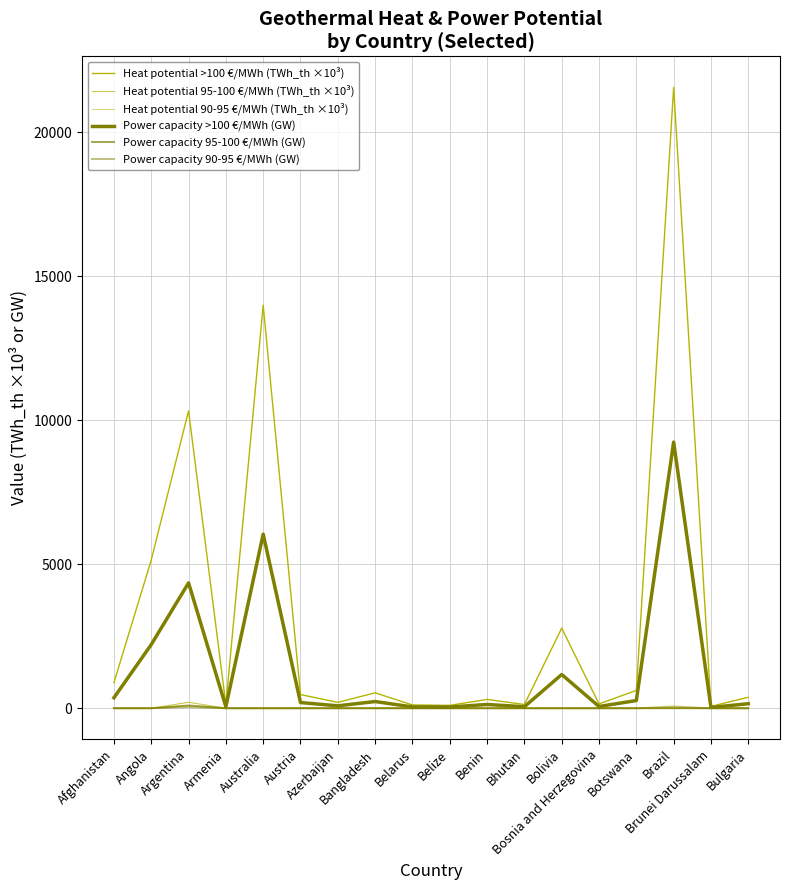

Rank the categories by Power capacity >100 €/MWh (GW) value from lowest to highest.

Brunei Darussalam, Belize, Belarus, Bhutan, Armenia, Bosnia and Herzegovina, Azerbaijan, Benin, Bulgaria, Austria, Bangladesh, Botswana, Afghanistan, Bolivia, Angola, Argentina, Australia, Brazil